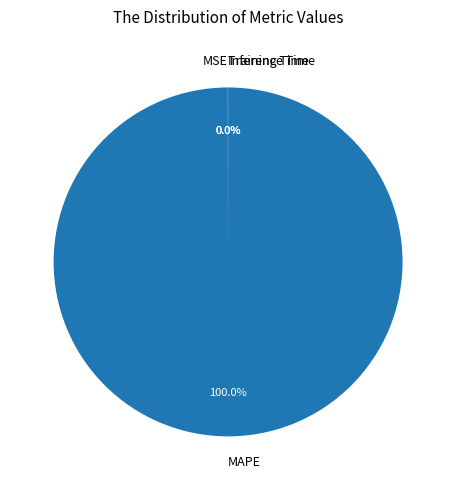

What is the majority slice?

MAPE